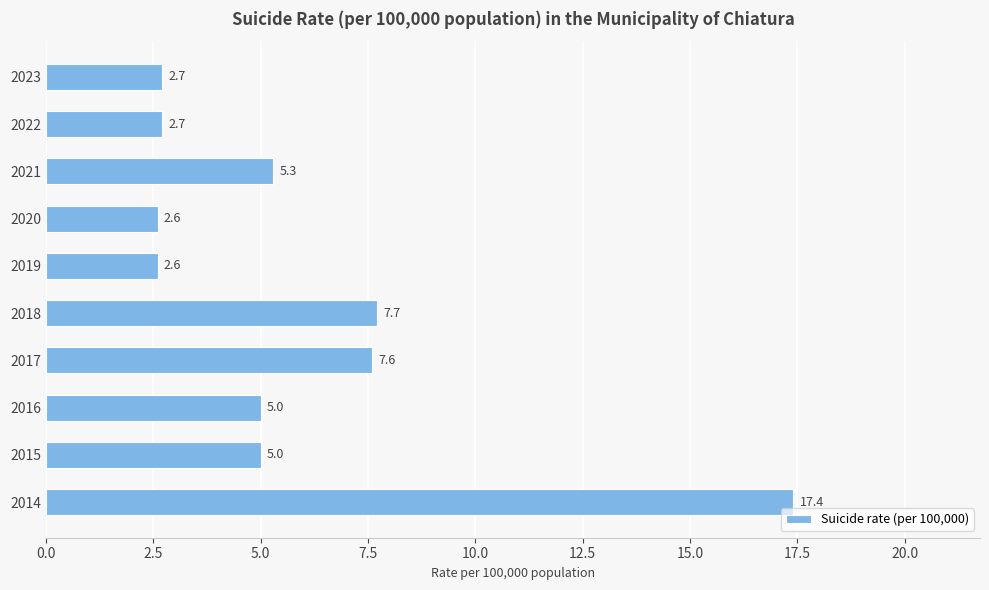

Is it true that the value at 2017 is 11.8?

False